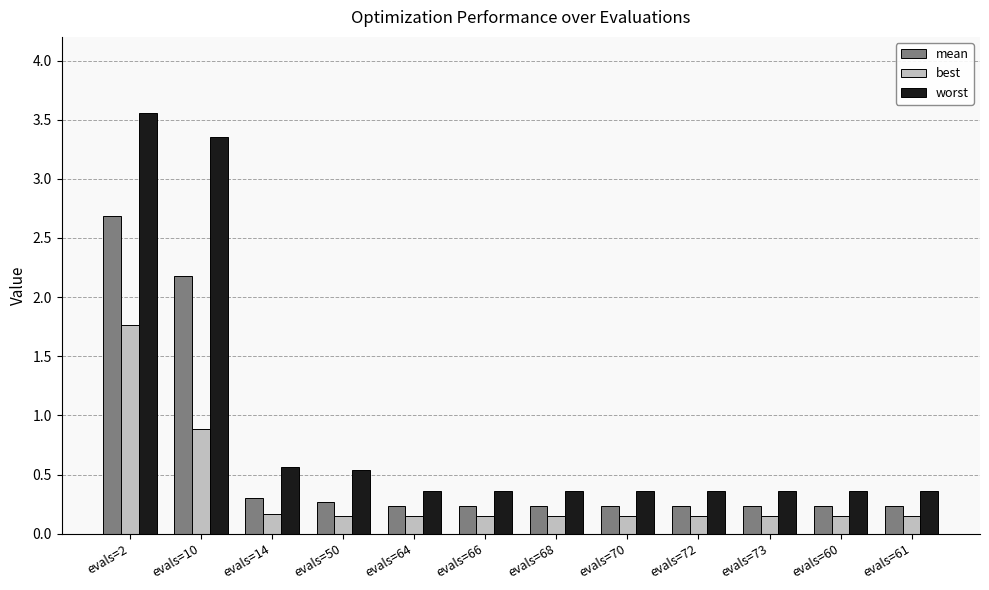

What is the label of the 6th bar from the left?

evals=66